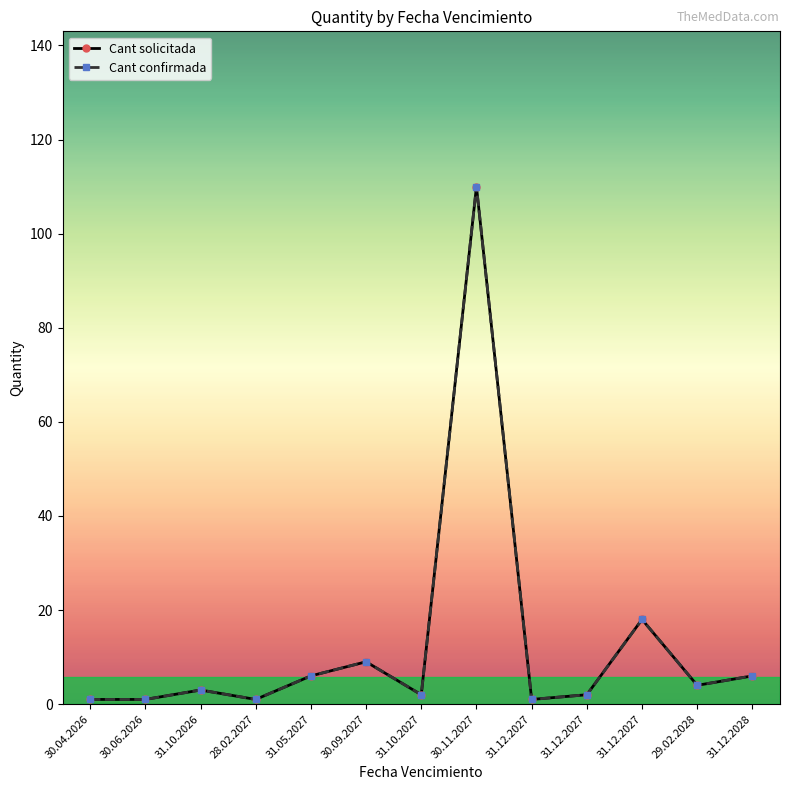

Which category has the lowest value in the Cant confirmada series?

30.04.2026